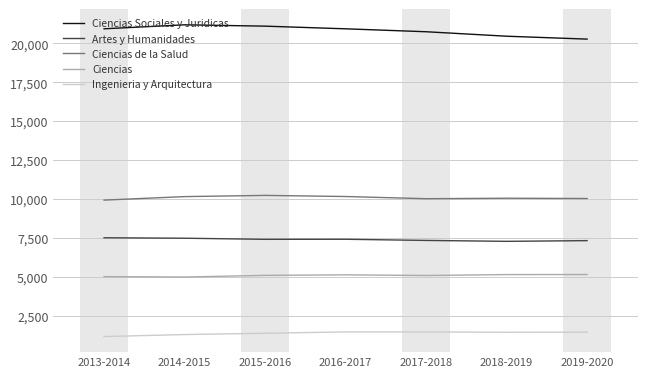

What is the lowest value of the Ciencias de la Salud series?

9943